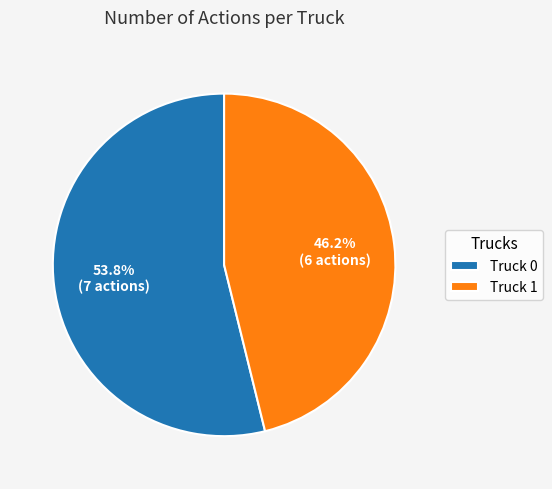

What is the ratio of the value at Truck 0 to the value at Truck 1?

1.2